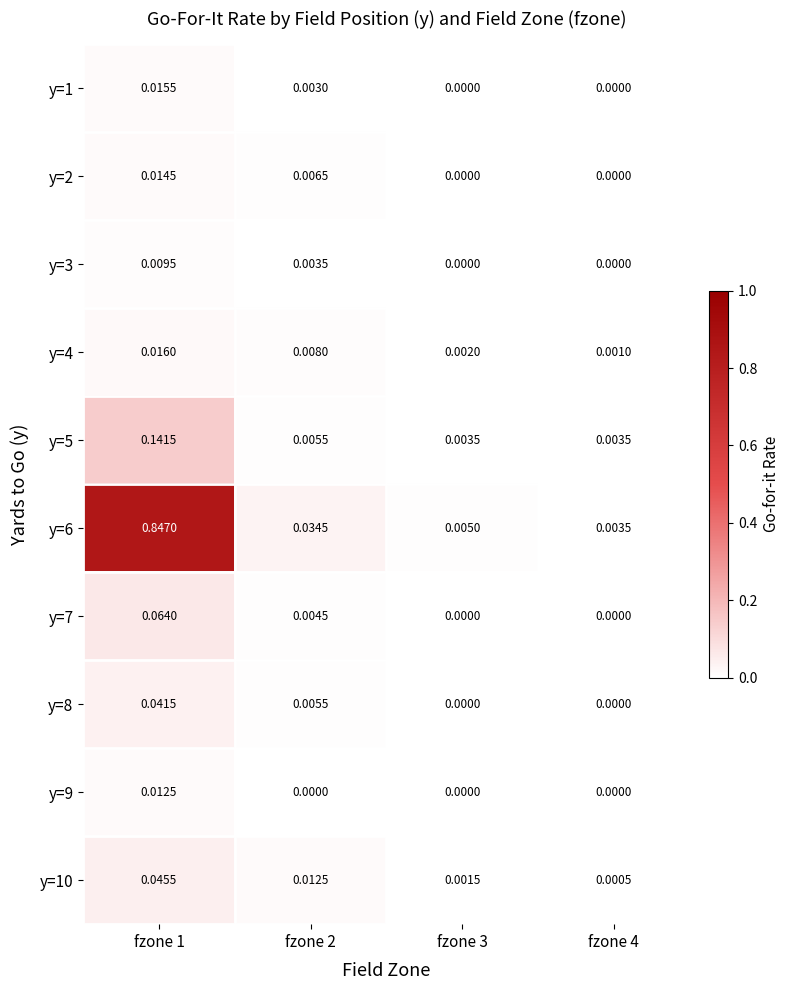

Is the value of y=8 at fzone 1 greater than the value of y=7 at fzone 4?

Yes